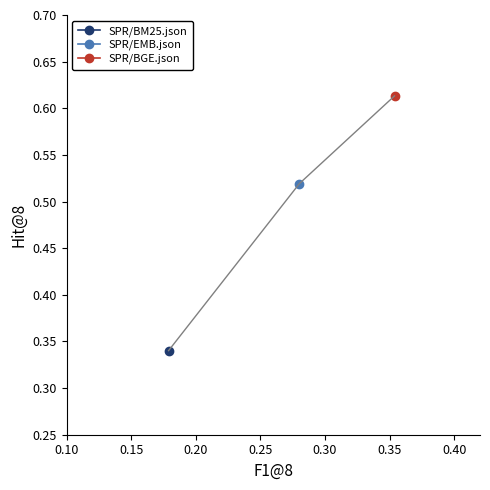

Reading left to right, extract all data points from this chart.

SPR/BM25.json=0.3	SPR/EMB.json=0.5	SPR/BGE.json=0.6